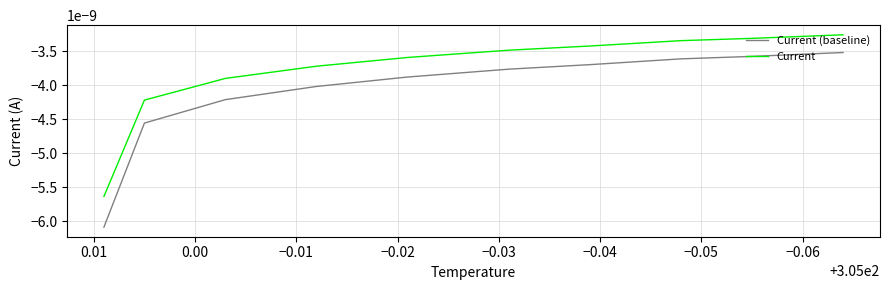

True or false: Current and Current (baseline) intersect in this chart.

False